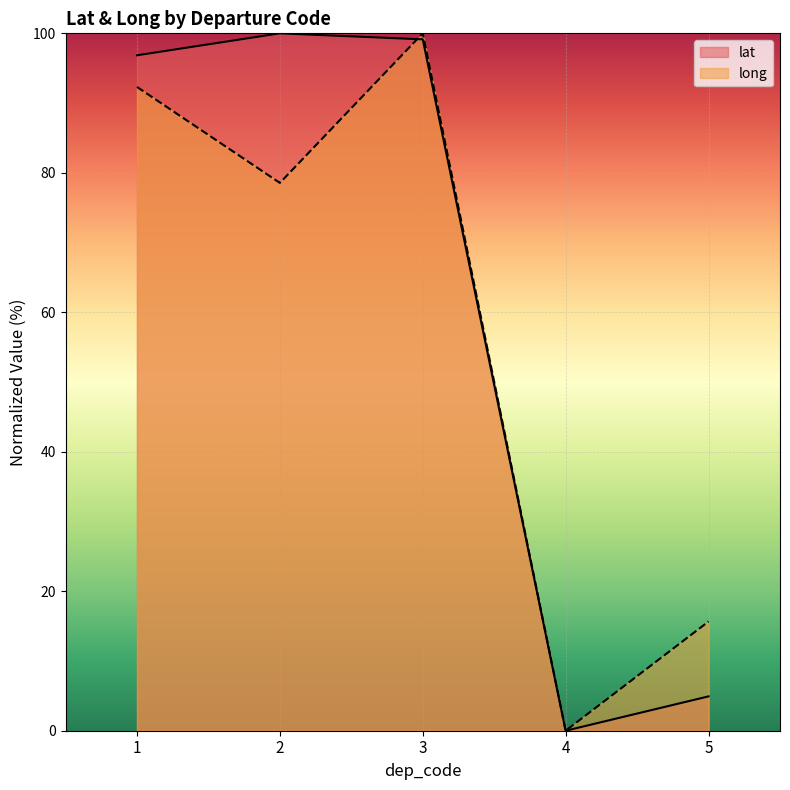

At 4, list the series in order from smallest to largest.

lat, long